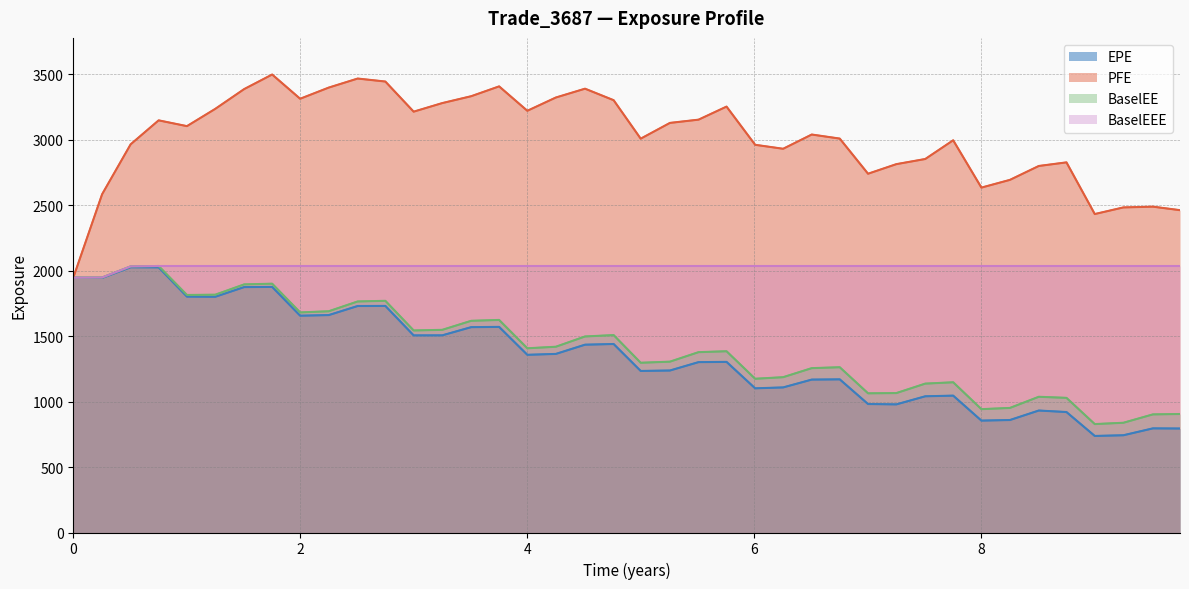

What is the value of the EPE point at the 37th from the left?

737.6